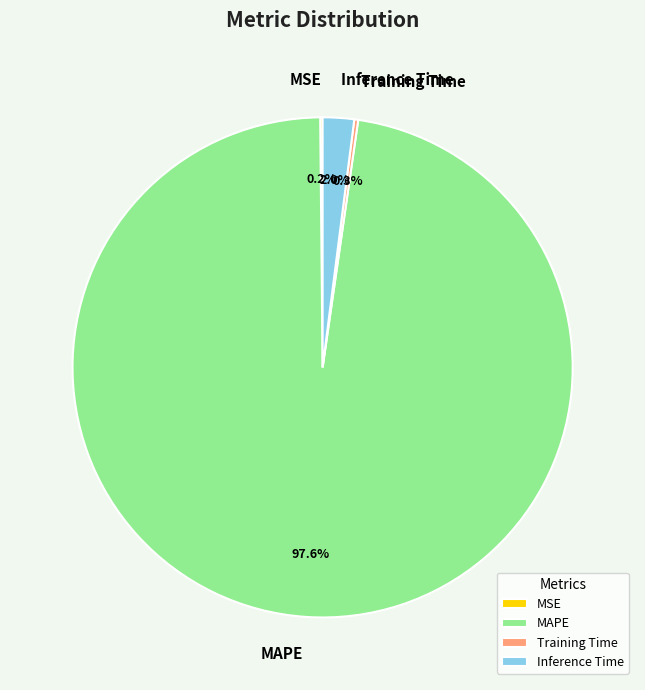

Which category has the biggest portion of the pie?

MAPE